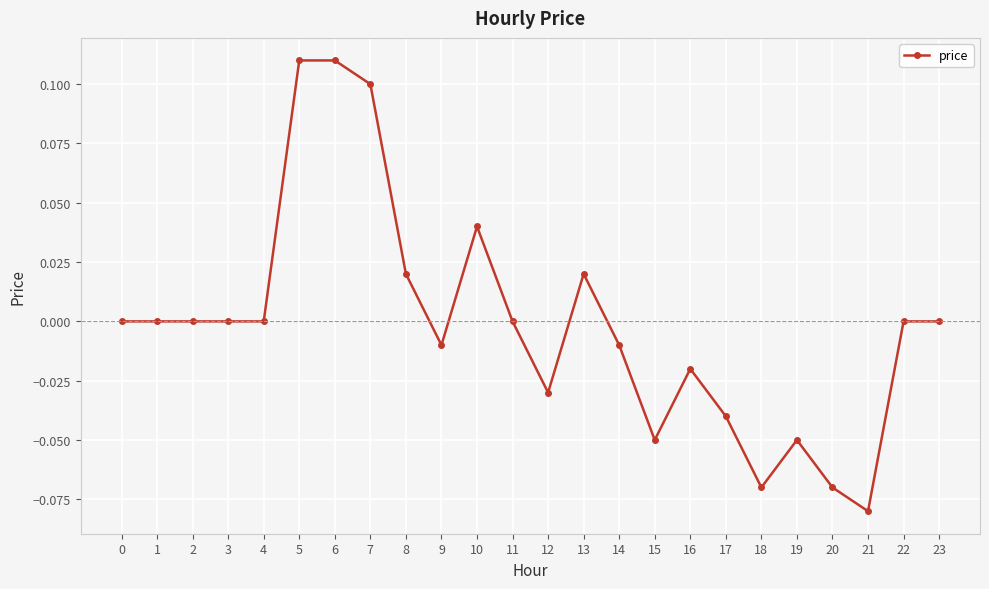

Which has a higher value, 17 or 7?

7